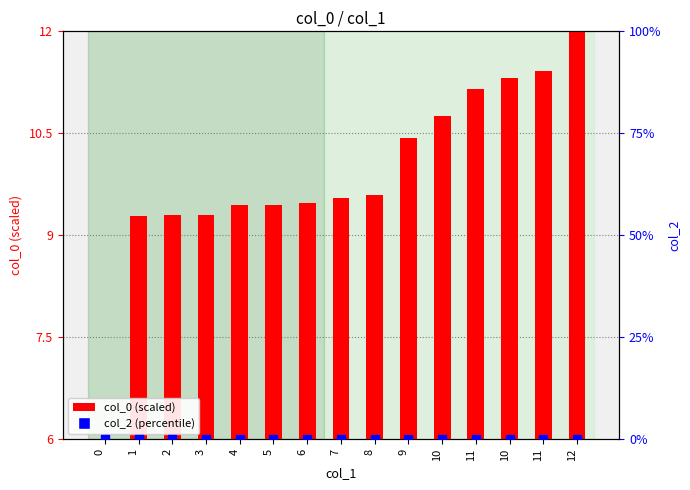

What is the total value across all series at 4?

9.4